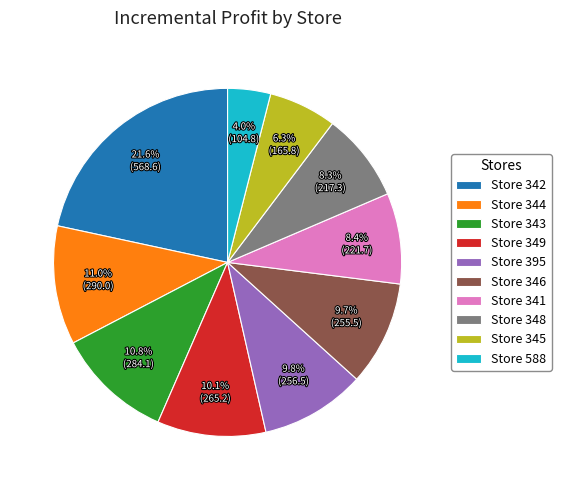

To the nearest percent, what is the average slice percentage?

10%